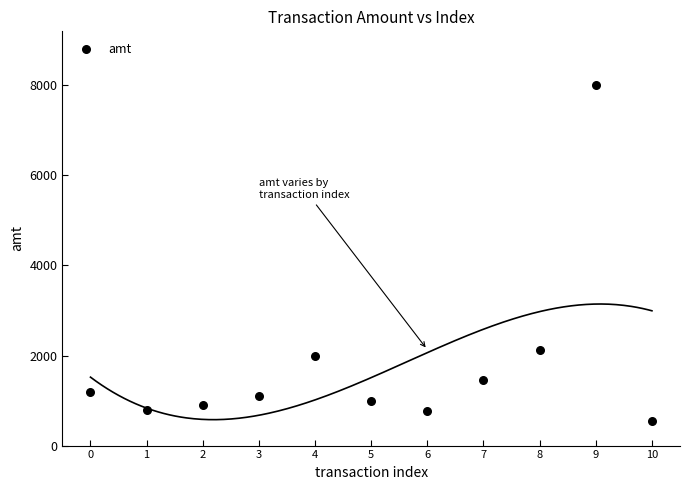

What is the average Y value?

1808.4